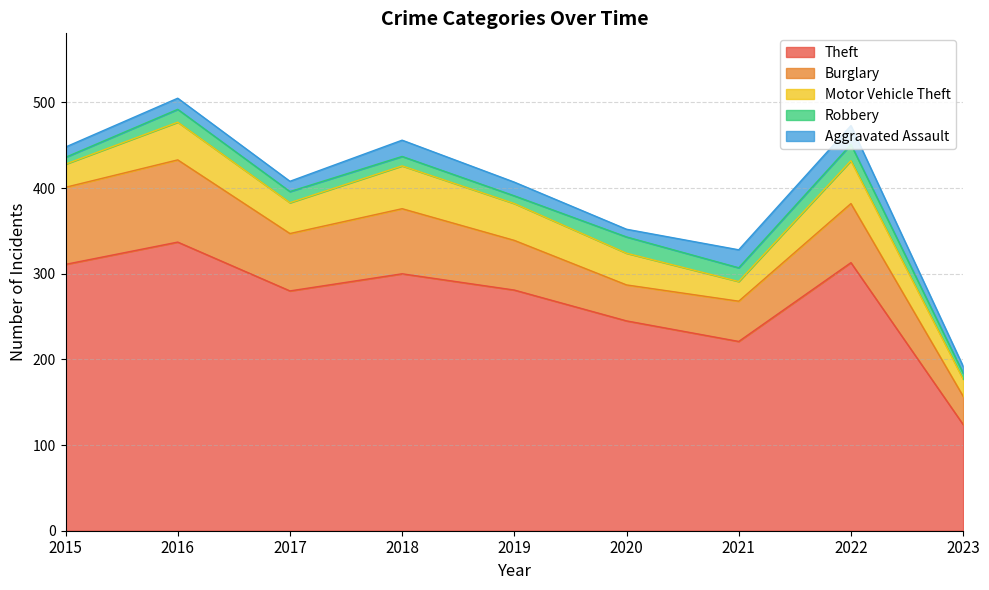

True or false: Theft has a value of 313 at 2022.

True